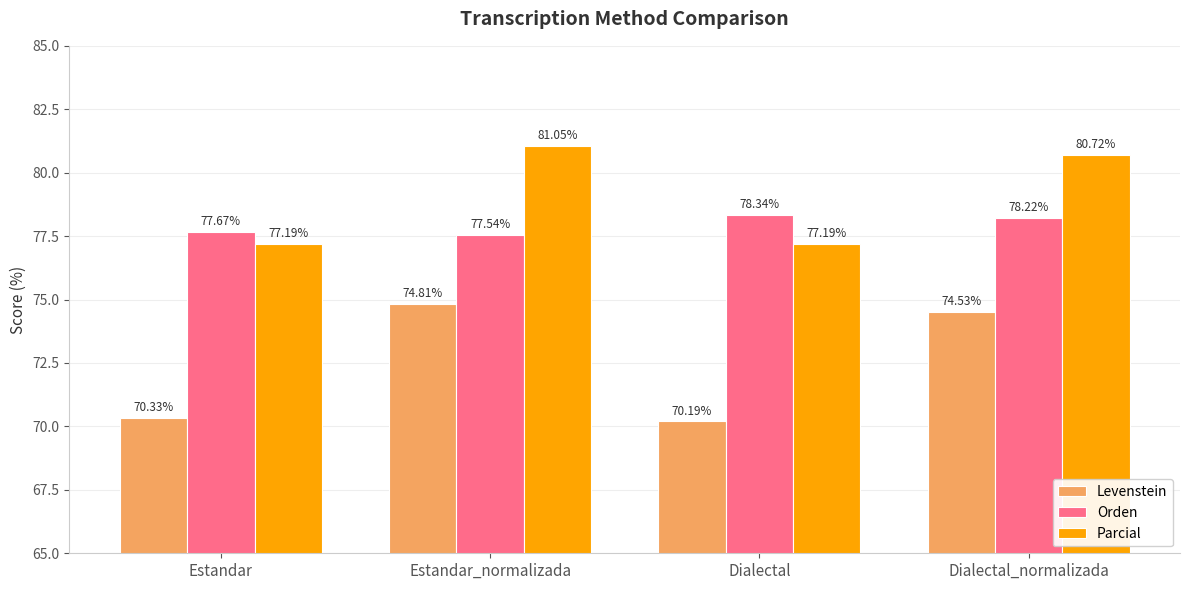

Rank the series by their average value, from highest to lowest.

Parcial, Orden, Levenstein